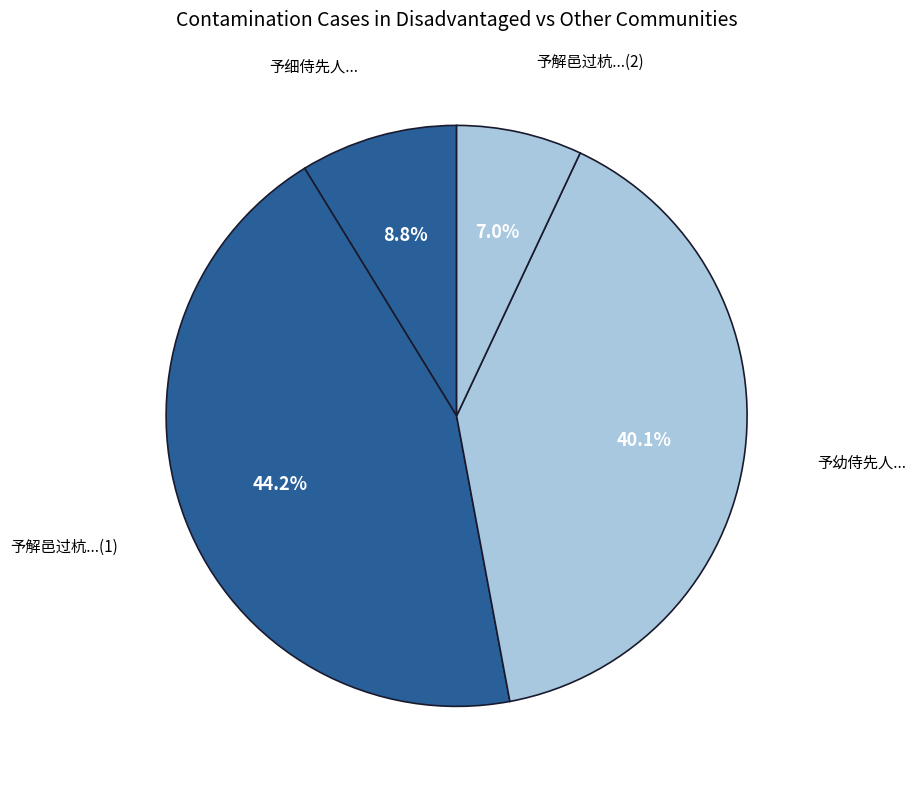

Which category has the biggest portion of the pie?

予解邑过杭...(1)